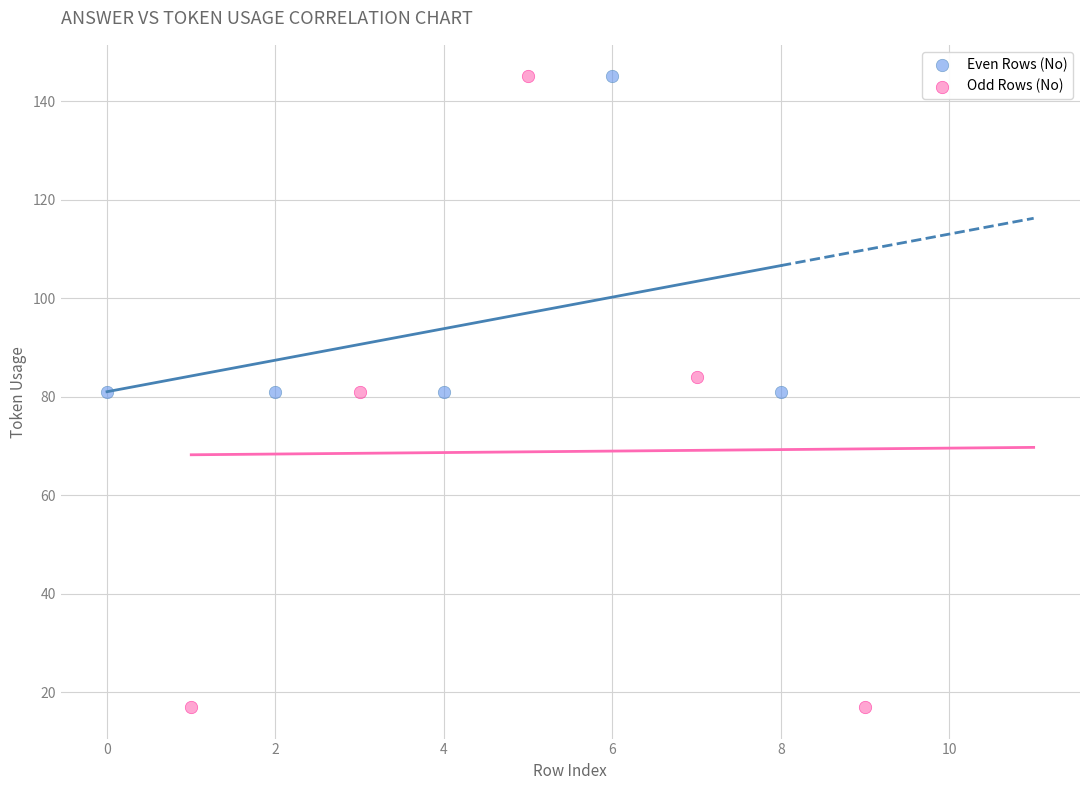

Which series reaches the minimum Y coordinate?

Odd Rows (No)